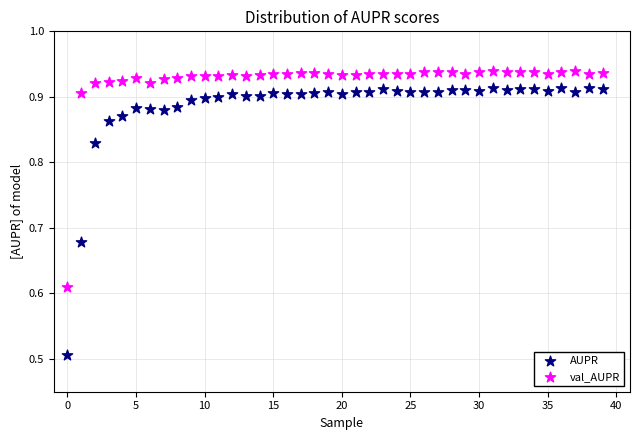

Across all data points, what is the range of Y values (max minus min)?

0.4